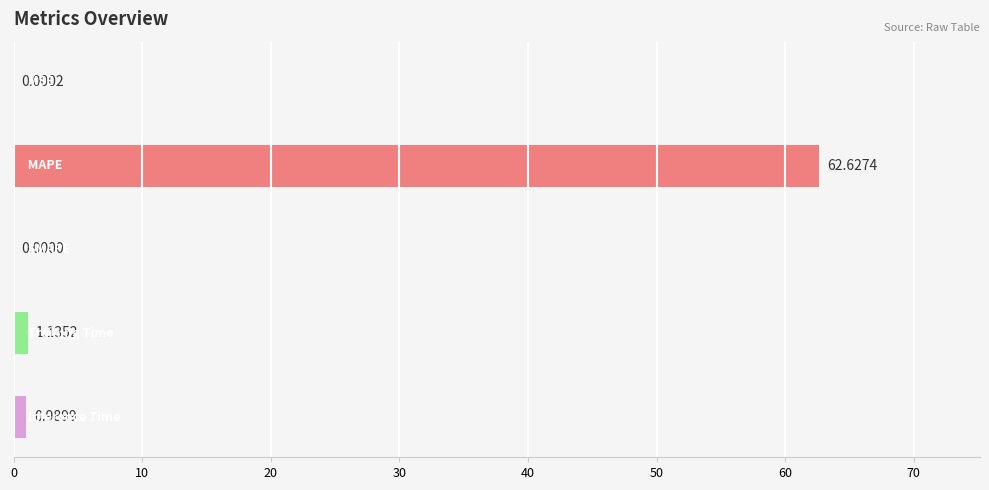

What is the sum of all values?

64.8